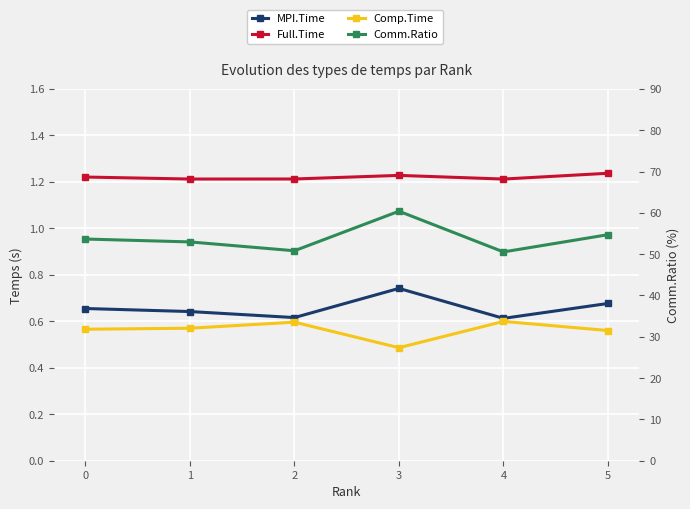

What is the total value across all series at 2?

53.2